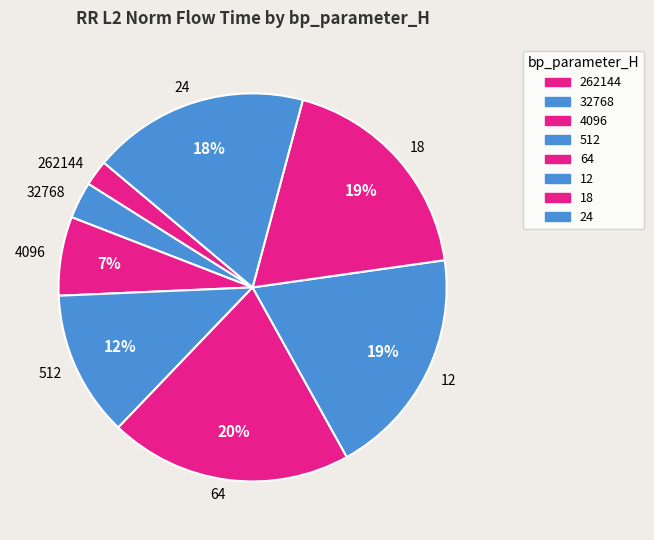

To the nearest percent, what is the difference between the 24 and 4096 slice percentages?

11%